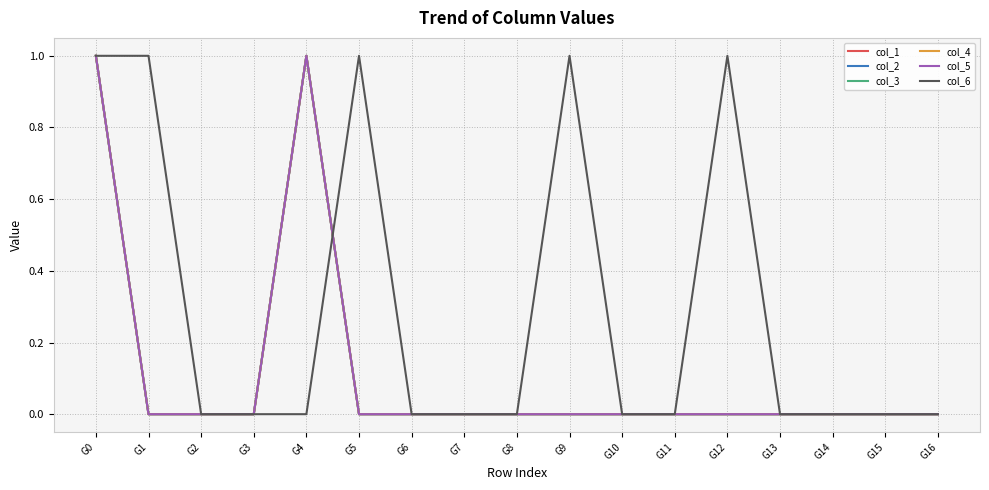

Which series has the largest total across all categories?

col_6